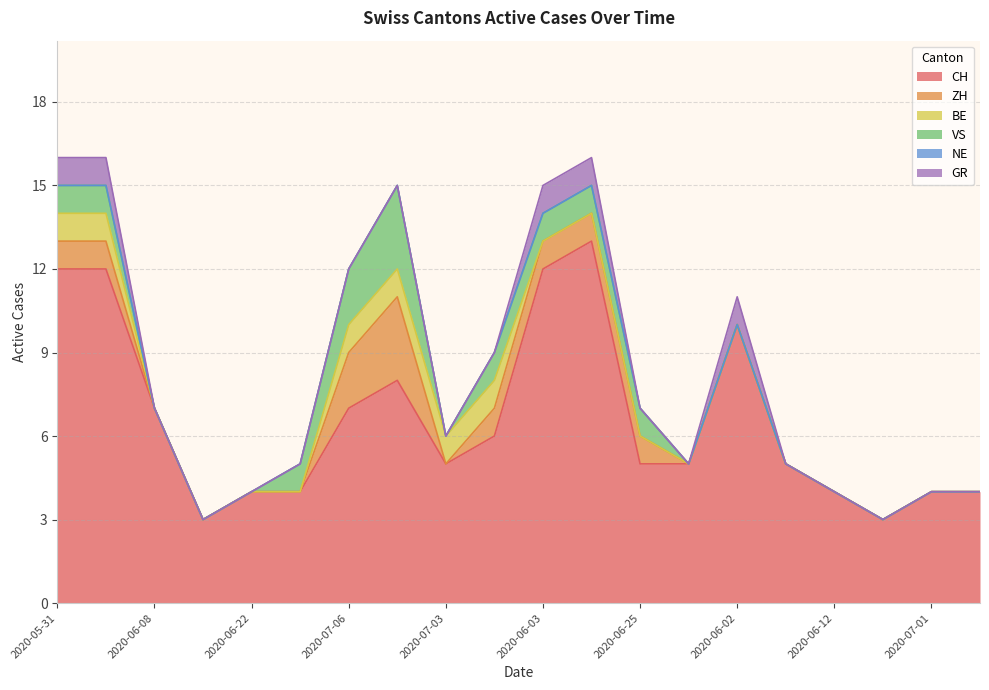

Reading left to right, transcribe all the data shown in this chart.

CH: 12	12	7	3	4	4	7	8	5	6	12	13	5	5	10	5	4	3	4	4
ZH: 1	1	0	0	0	0	2	3	0	1	1	1	1	0	0	0	0	0	0	0
BE: 1	1	0	0	0	0	1	1	1	1	0	0	0	0	0	0	0	0	0	0
VS: 1	1	0	0	0	1	2	3	0	1	1	1	1	0	0	0	0	0	0	0
NE: 0	0	0	0	0	0	0	0	0	0	0	0	0	0	0	0	0	0	0	0
GR: 1	1	0	0	0	0	0	0	0	0	1	1	0	0	1	0	0	0	0	0